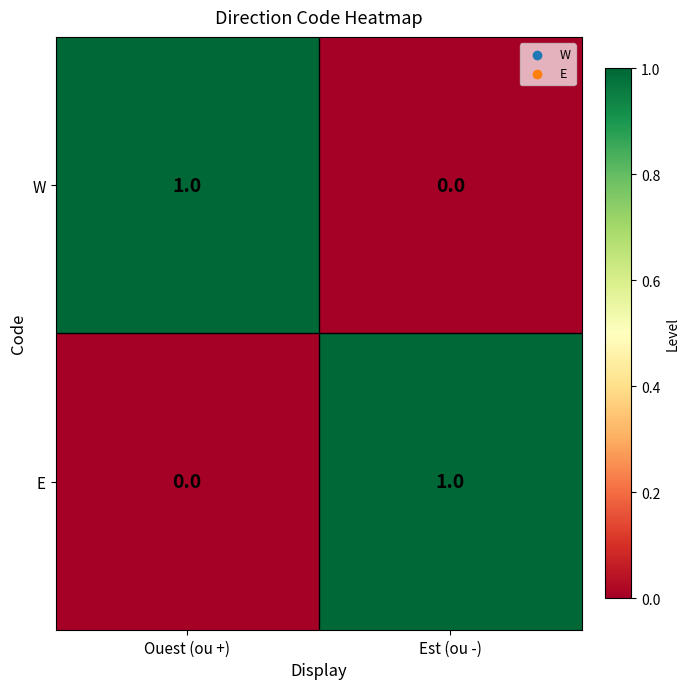

Where is W nearest to the value 0?

Est (ou -)